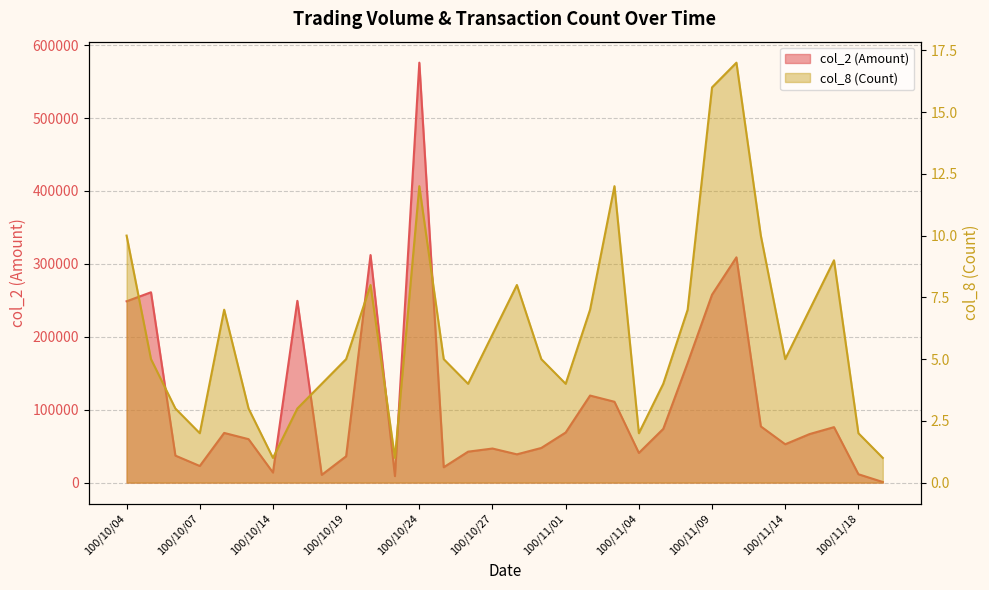

Which label corresponds to the largest value in the chart?

100/10/24